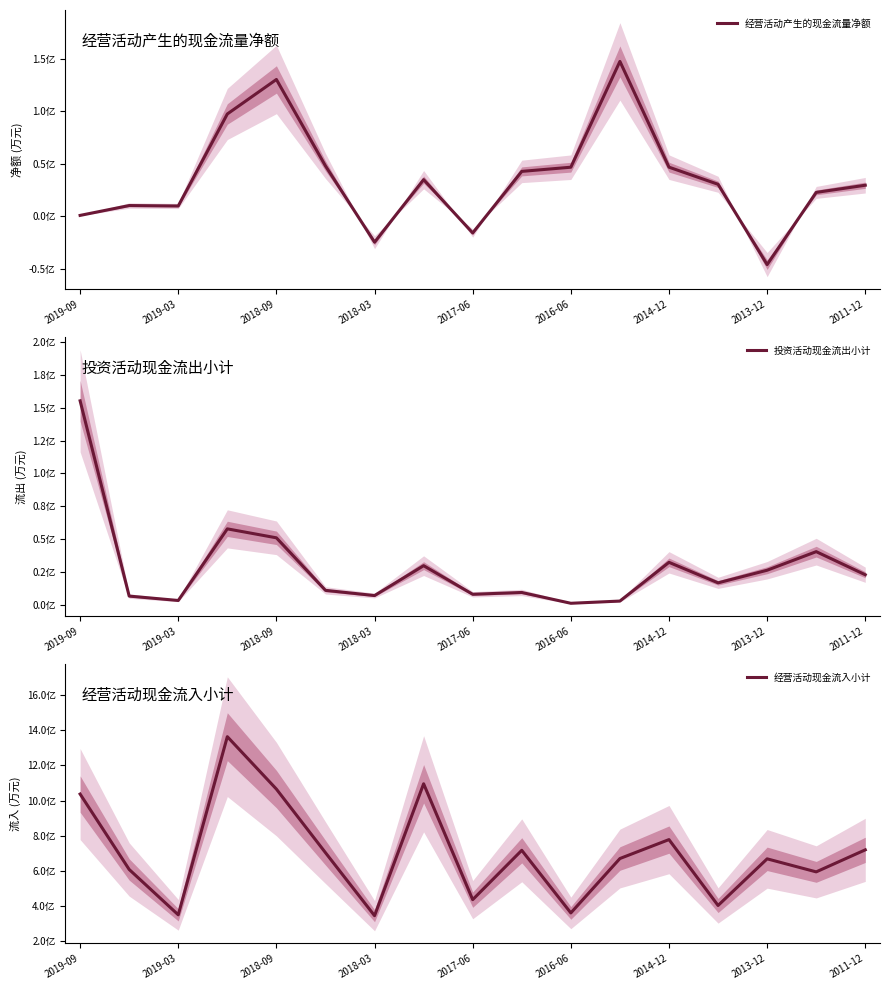

What is the label of the 16th point from the left?

15